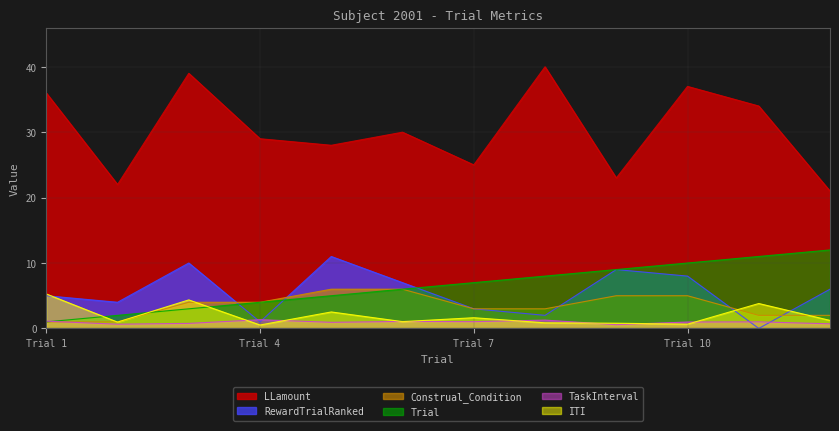

Rank the series at 2 from highest to lowest value.

LLamount, RewardTrialRanked, Trial, Construal_Condition, ITI, TaskInterval